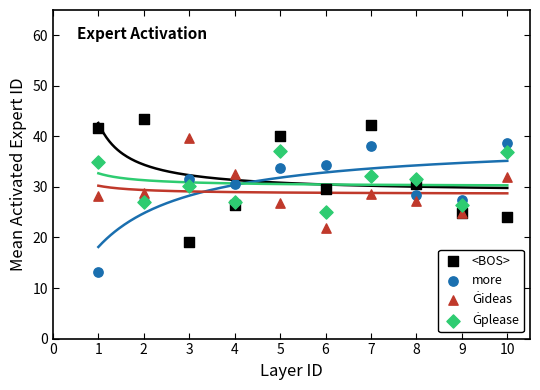

Which series reaches the maximum Y coordinate?

<BOS>